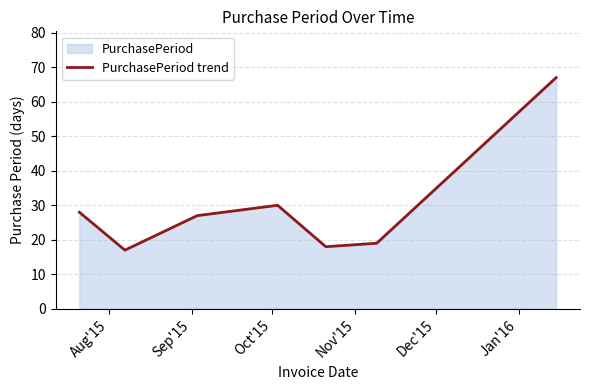

What is the difference between the maximum and minimum values?

50